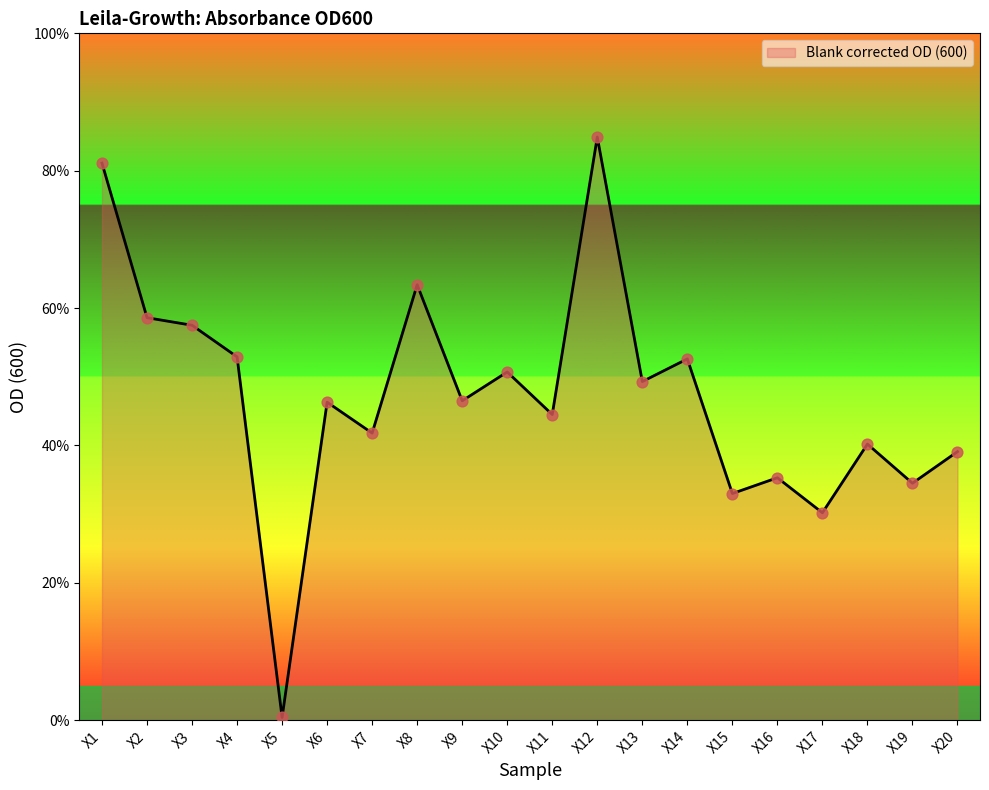

Which has a higher value, X18 or X1?

X1